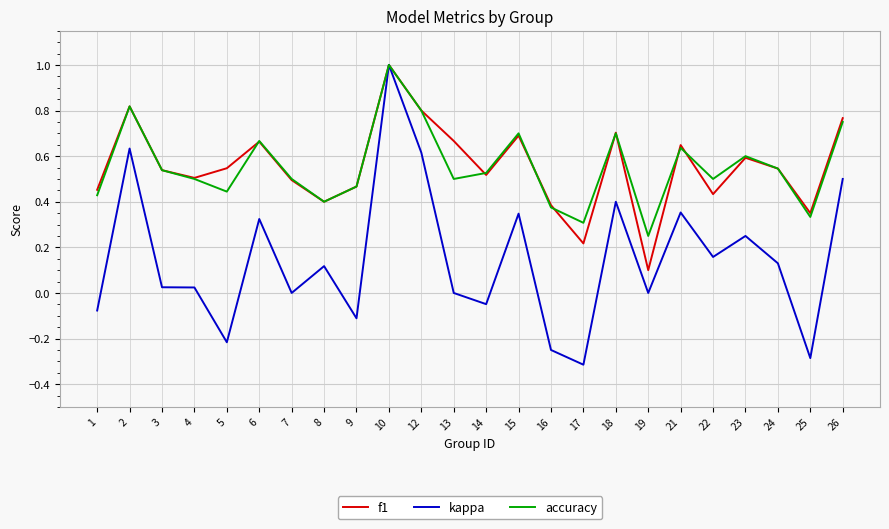

Is the value of kappa at 15 greater than the value of f1 at 19?

Yes